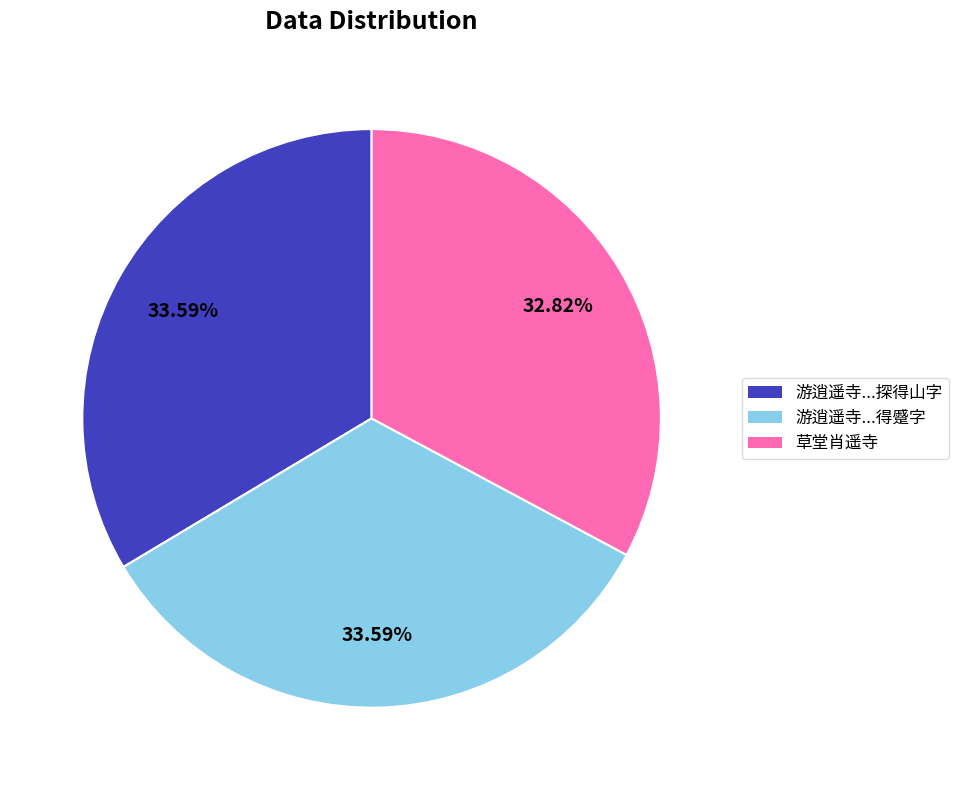

Does any single category account for the majority?

No